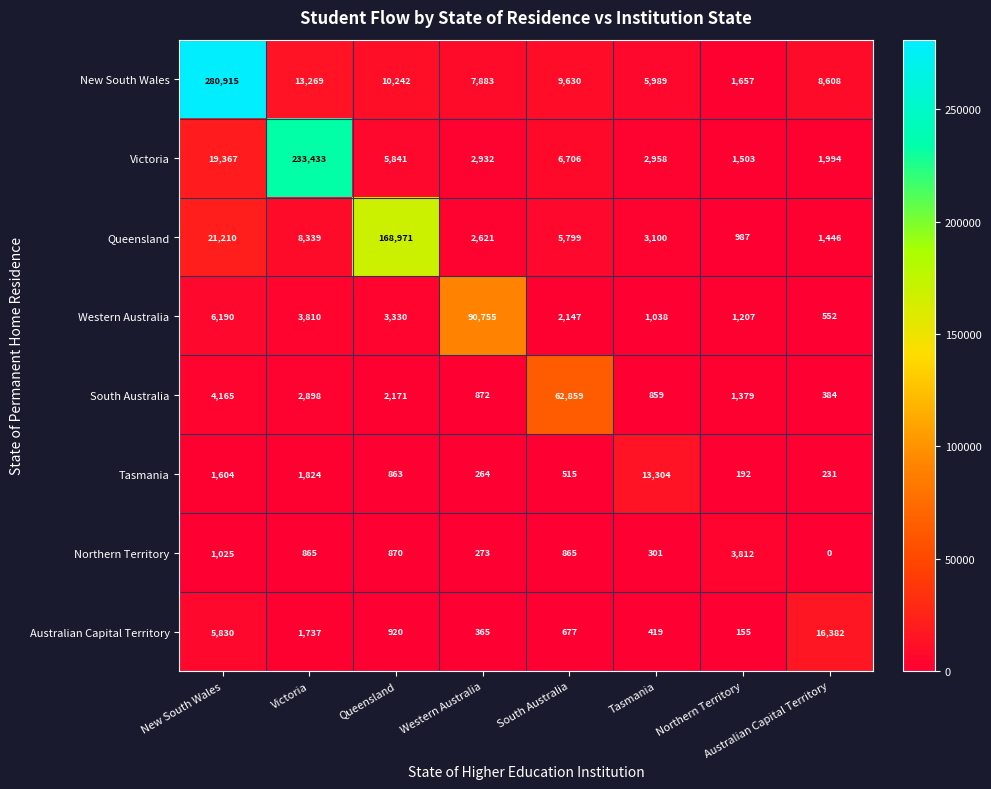

Which series has the largest total across all categories?

New South Wales